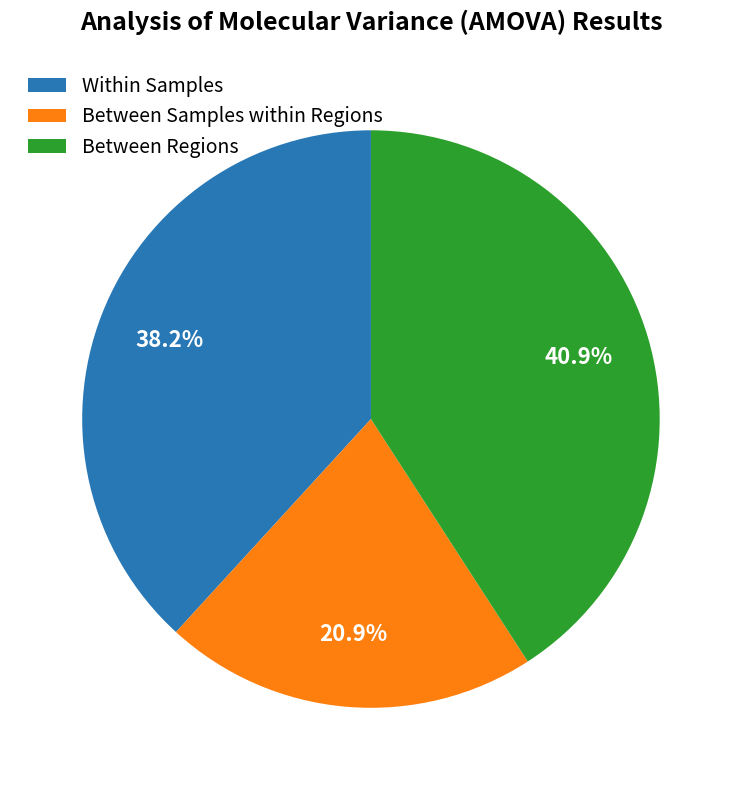

Between Between Regions and Between Samples within Regions, which is larger?

Between Regions